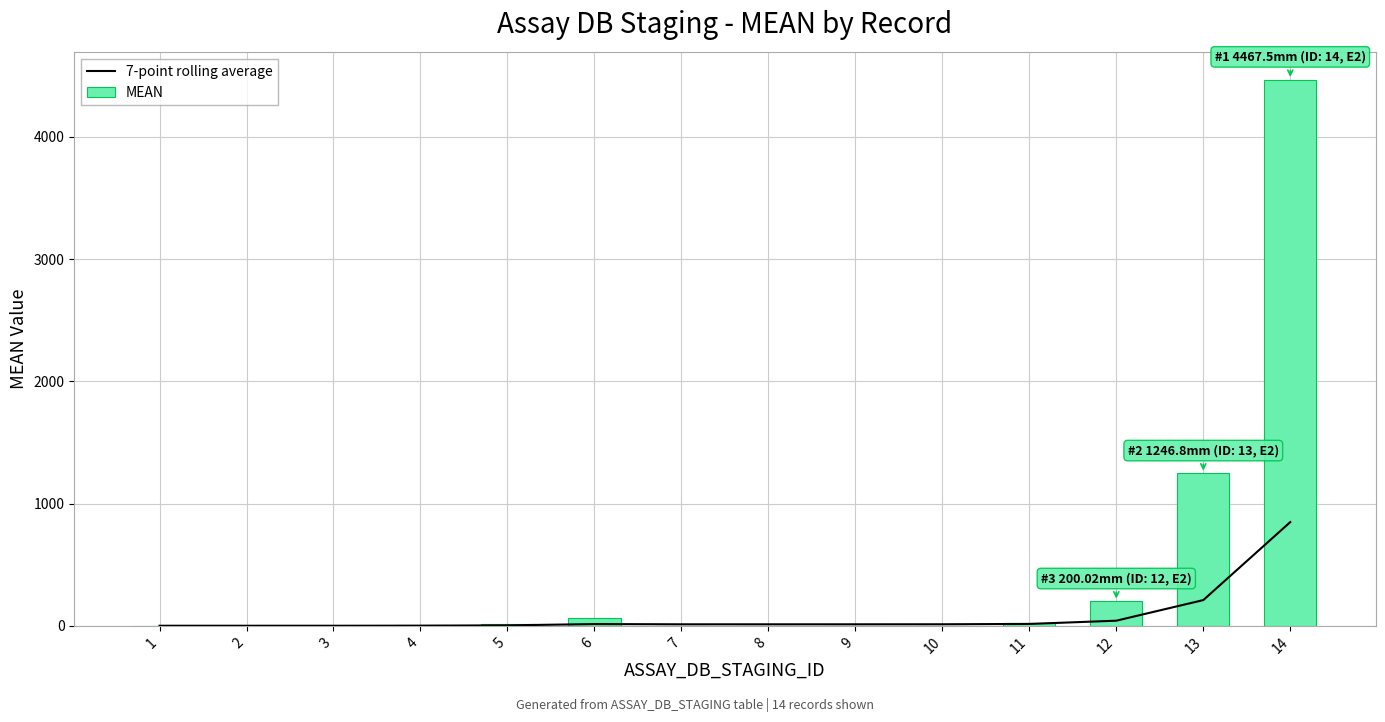

How many data points in 7-point rolling average are above 12?

9